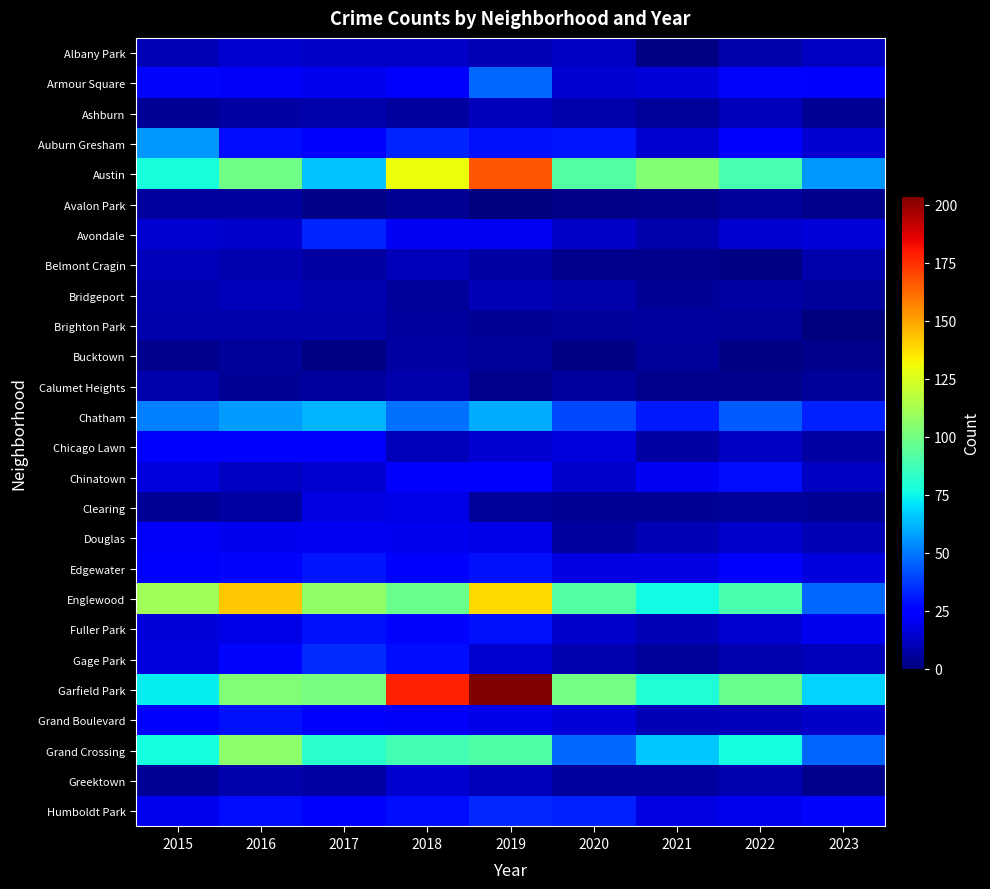

Reading left to right, extract all data points from this chart.

Albany Park: 2015=10	2016=15	2017=13	2018=13	2019=10	2020=12	2021=1	2022=8	2023=12
Armour Square: 2015=27	2016=22	2017=20	2018=23	2019=47	2020=15	2021=16	2022=27	2023=26
Ashburn: 2015=4	2016=7	2017=8	2018=6	2019=11	2020=8	2021=5	2022=11	2023=4
Auburn Gresham: 2015=56	2016=28	2017=23	2018=33	2019=29	2020=30	2021=15	2022=23	2023=15
Austin: 2015=78	2016=99	2017=65	2018=130	2019=167	2020=92	2021=104	2022=89	2023=56
Avalon Park: 2015=6	2016=6	2017=2	2018=4	2019=0	2020=2	2021=3	2022=5	2023=3
Avondale: 2015=15	2016=14	2017=33	2018=21	2019=21	2020=13	2021=8	2022=15	2023=16
Belmont Cragin: 2015=11	2016=9	2017=7	2018=11	2019=7	2020=3	2021=3	2022=1	2023=8
Bridgeport: 2015=9	2016=11	2017=9	2018=5	2019=10	2020=8	2021=4	2022=7	2023=5
Brighton Park: 2015=8	2016=8	2017=8	2018=6	2019=4	2020=5	2021=6	2022=5	2023=0
Bucktown: 2015=3	2016=5	2017=1	2018=7	2019=5	2020=1	2021=5	2022=1	2023=3
Calumet Heights: 2015=8	2016=4	2017=6	2018=8	2019=3	2020=6	2021=3	2022=3	2023=5
Chatham: 2015=51	2016=57	2017=62	2018=48	2019=60	2020=40	2021=31	2022=44	2023=32
Chicago Lawn: 2015=23	2016=23	2017=25	2018=11	2019=15	2020=17	2021=7	2022=12	2023=7
Chinatown: 2015=17	2016=12	2017=15	2018=25	2019=26	2020=14	2021=21	2022=28	2023=12
Clearing: 2015=4	2016=7	2017=18	2018=19	2019=5	2020=4	2021=4	2022=5	2023=4
Douglas: 2015=22	2016=20	2017=21	2018=20	2019=19	2020=6	2021=10	2022=14	2023=10
Edgewater: 2015=24	2016=27	2017=30	2018=25	2019=29	2020=18	2021=18	2022=23	2023=17
Englewood: 2015=111	2016=142	2017=107	2018=98	2019=138	2020=92	2021=76	2022=90	2023=47
Fuller Park: 2015=16	2016=19	2017=29	2018=27	2019=29	2020=14	2021=10	2022=15	2023=20
Gage Park: 2015=17	2016=27	2017=35	2018=28	2019=15	2020=9	2021=5	2022=9	2023=11
Garfield Park: 2015=73	2016=103	2017=101	2018=178	2019=204	2020=100	2021=79	2022=98	2023=68
Grand Boulevard: 2015=24	2016=29	2017=25	2018=22	2019=19	2020=16	2021=10	2022=11	2023=13
Grand Crossing: 2015=77	2016=106	2017=82	2018=88	2019=91	2020=47	2021=66	2022=77	2023=46
Greektown: 2015=4	2016=8	2017=7	2018=15	2019=11	2020=6	2021=6	2022=9	2023=3
Humboldt Park: 2015=20	2016=28	2017=25	2018=28	2019=34	2020=32	2021=18	2022=20	2023=27